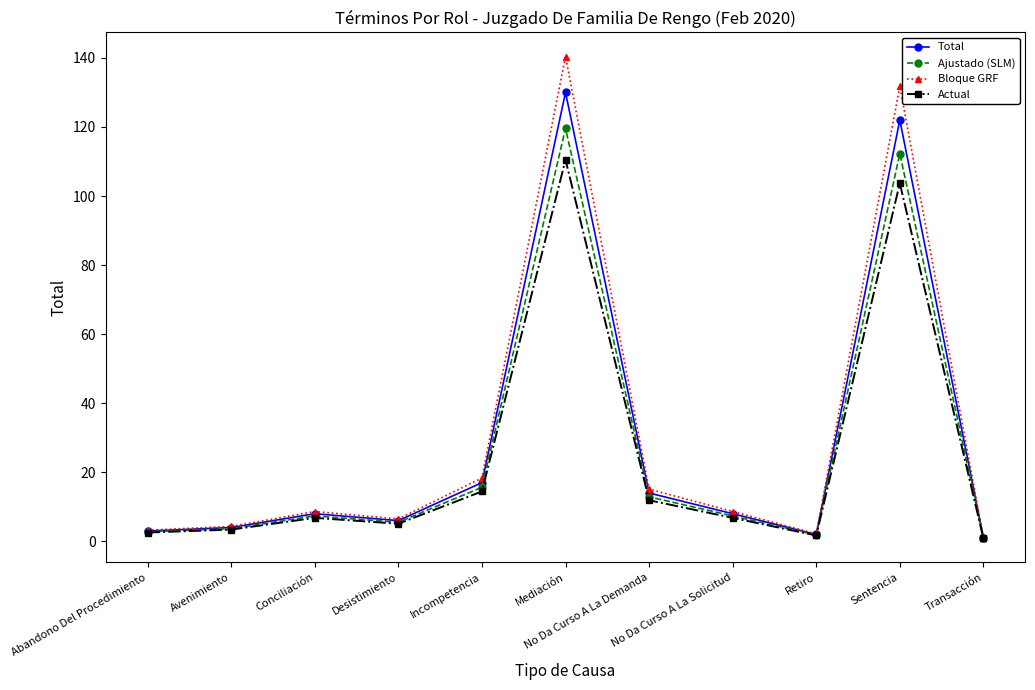

The value of Actual at Mediación is 110.5. True or false?

True